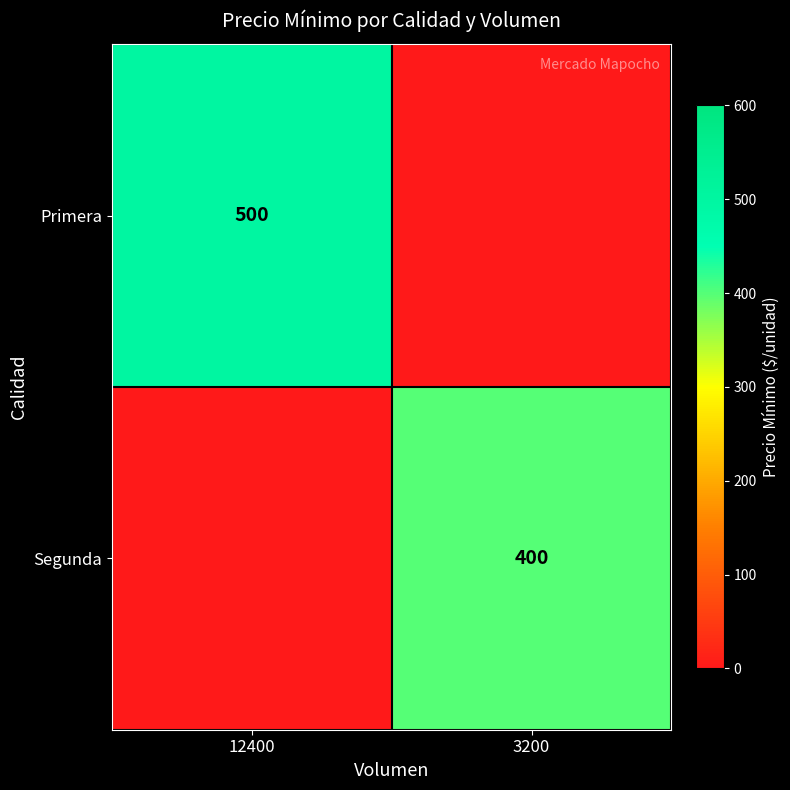

Is the value of Primera at 12400 greater than the value of Segunda at 3200?

Yes